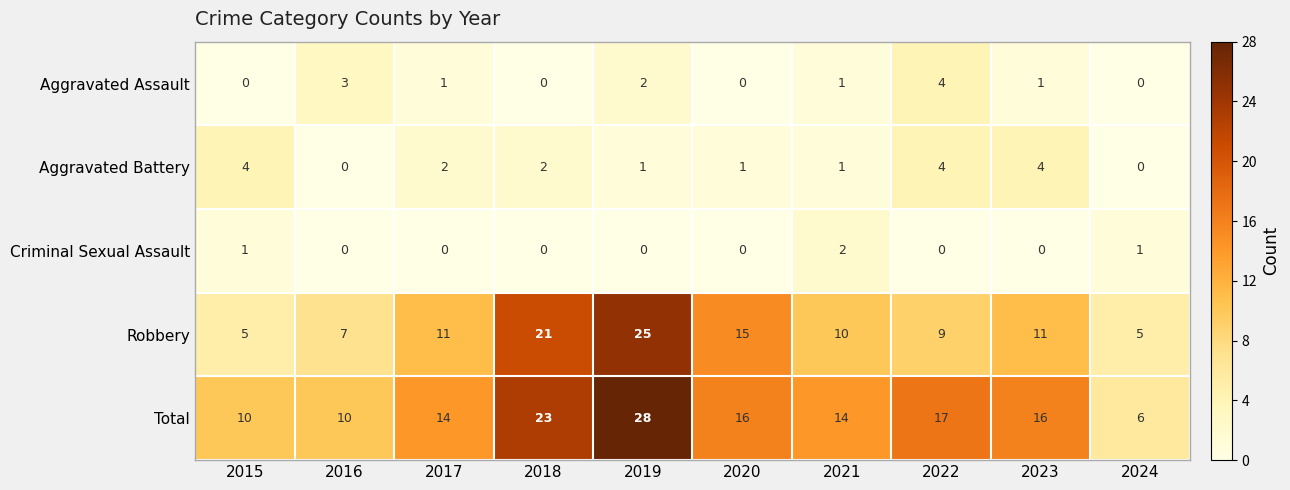

Which series has the largest total across all categories?

Total